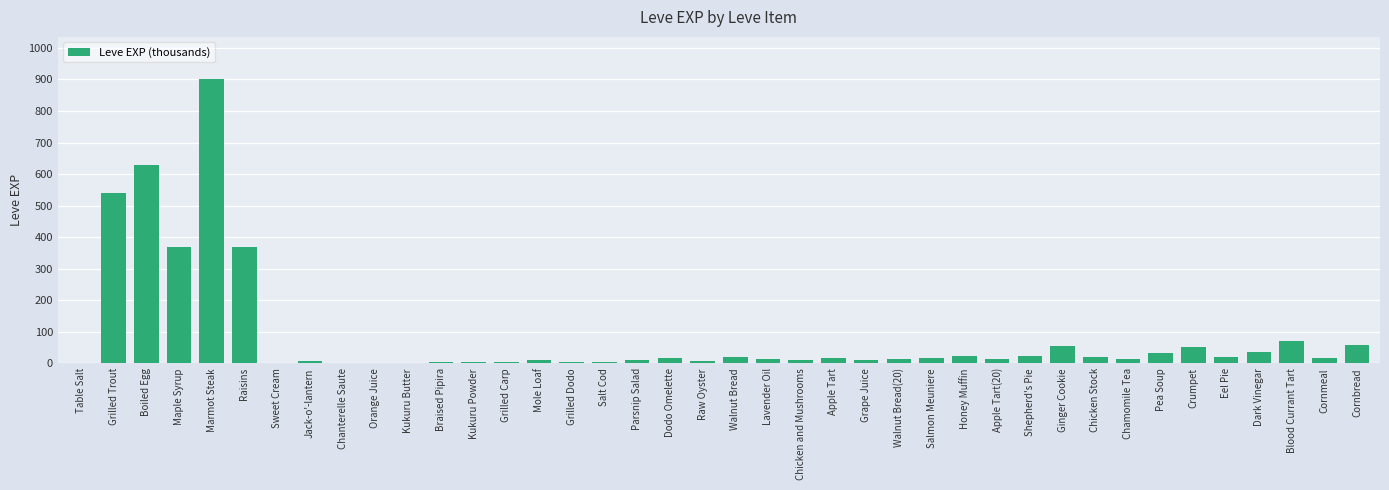

True or false: the data shows 72 at Blood Currant Tart.

True